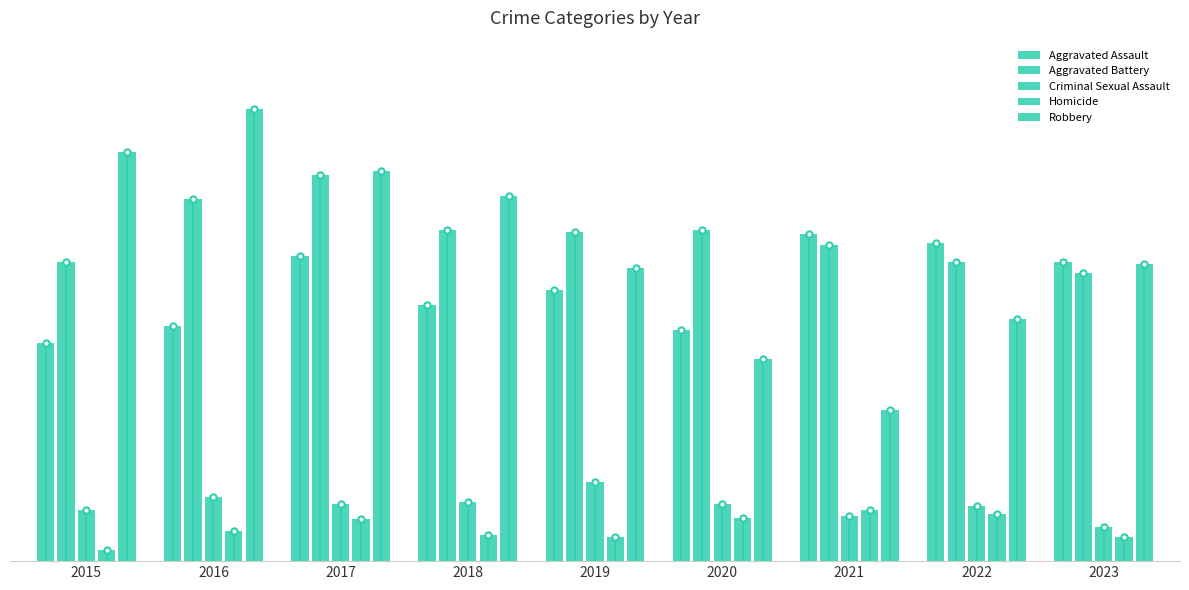

Is it true that Criminal Sexual Assault equals 39 at 2015?

False